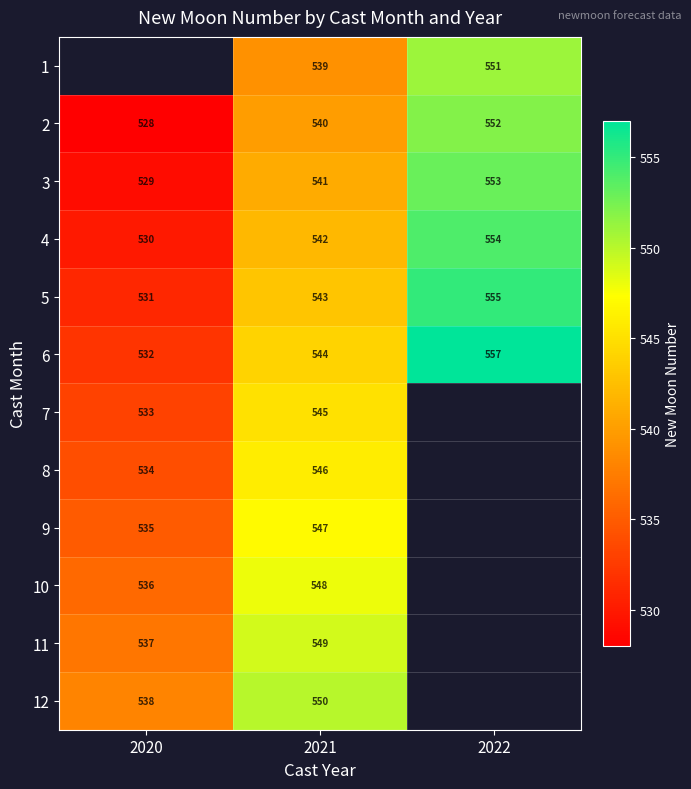

Read the 6 value at 2020, to the nearest 10.

530